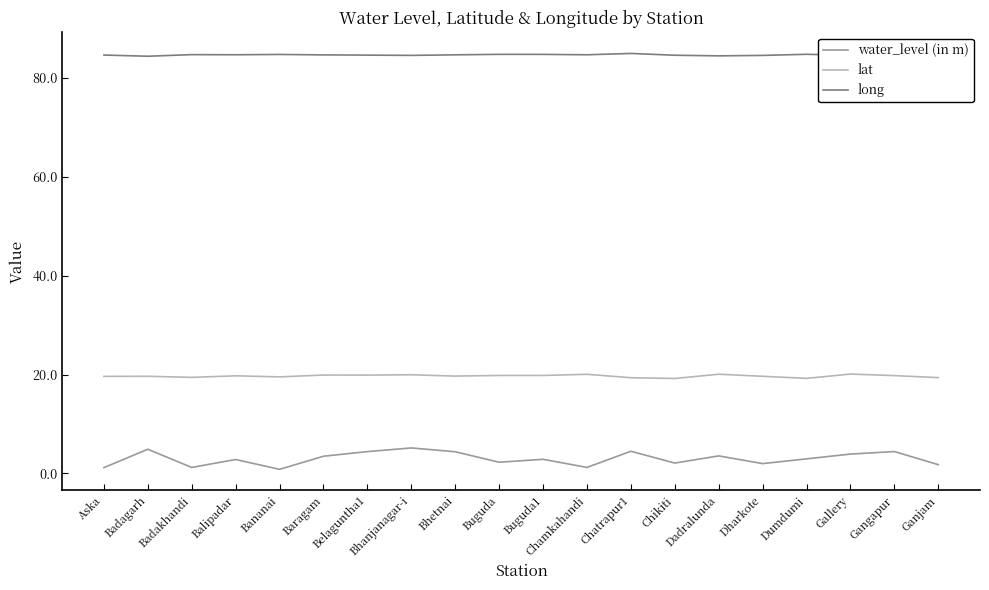

Which series has the largest range (max minus min)?

water_level (in m)